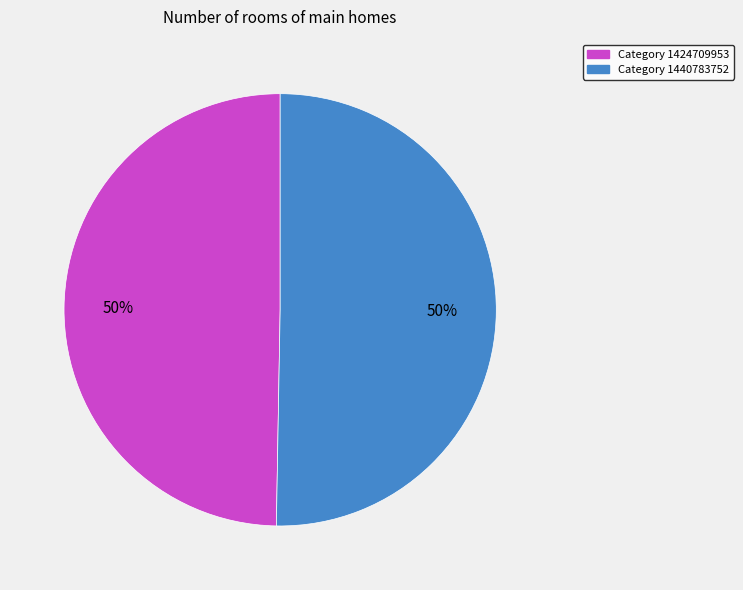

What is the majority slice?

1440783752